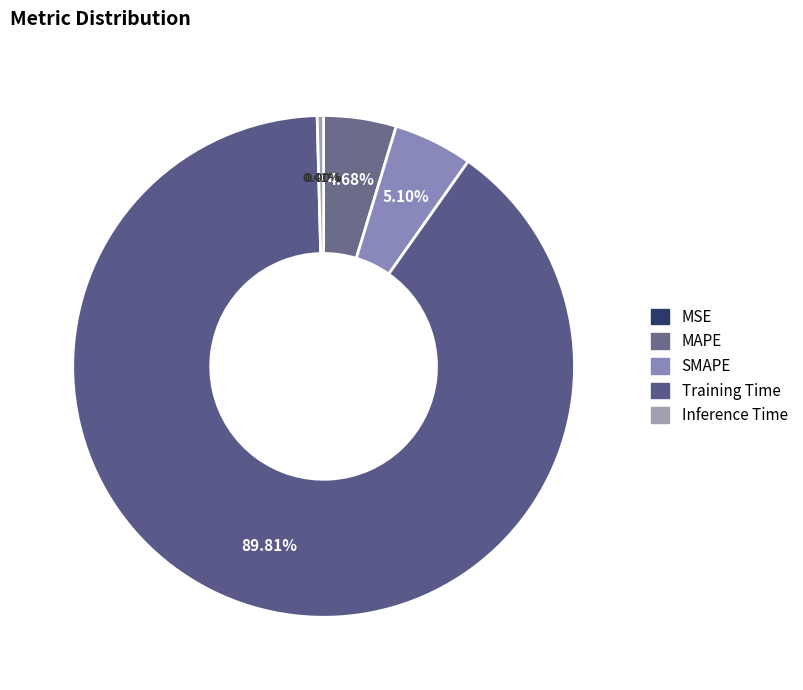

Which has a higher value, MSE or MAPE?

MAPE